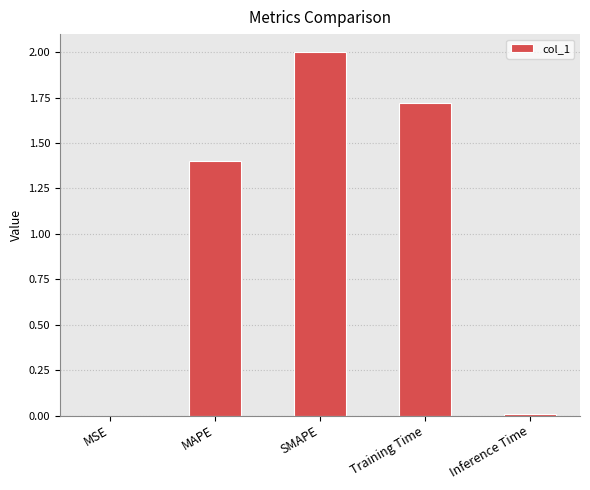

The value at MSE is 0.0. True or false?

True